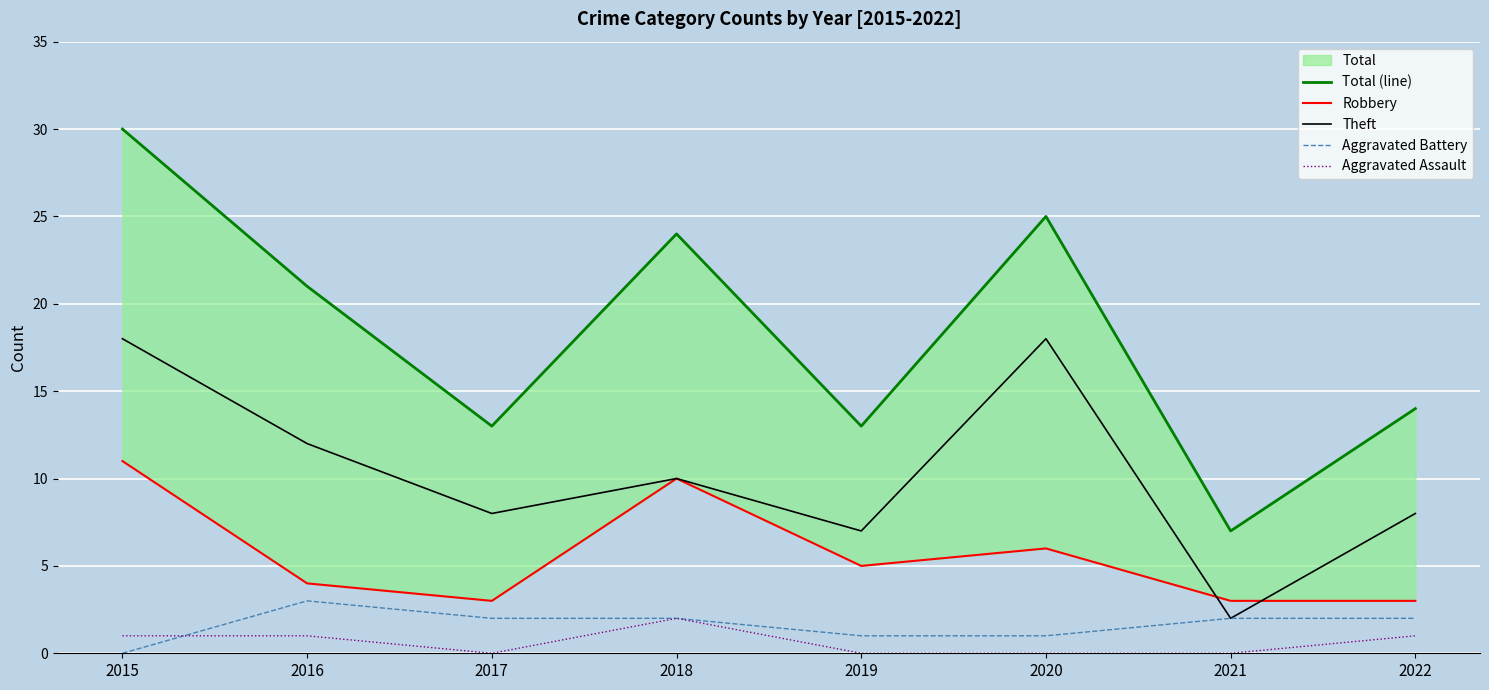

What is the total value across all series at 2021?

14